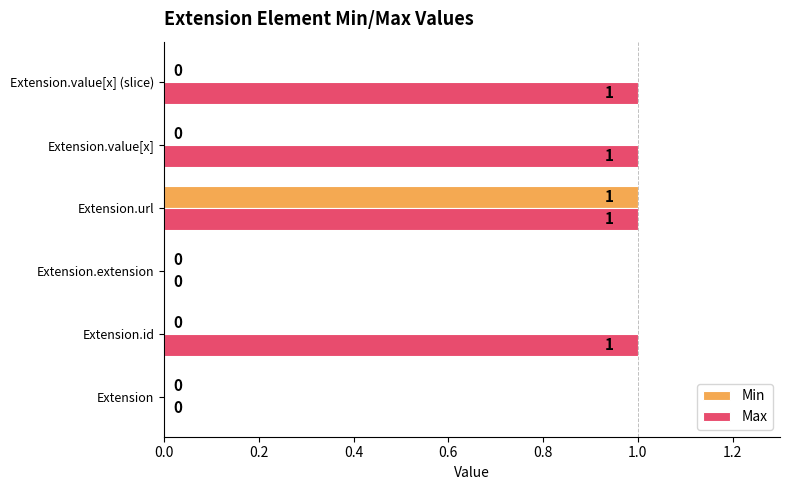

At which category is the sum across all series the highest?

Extension.url